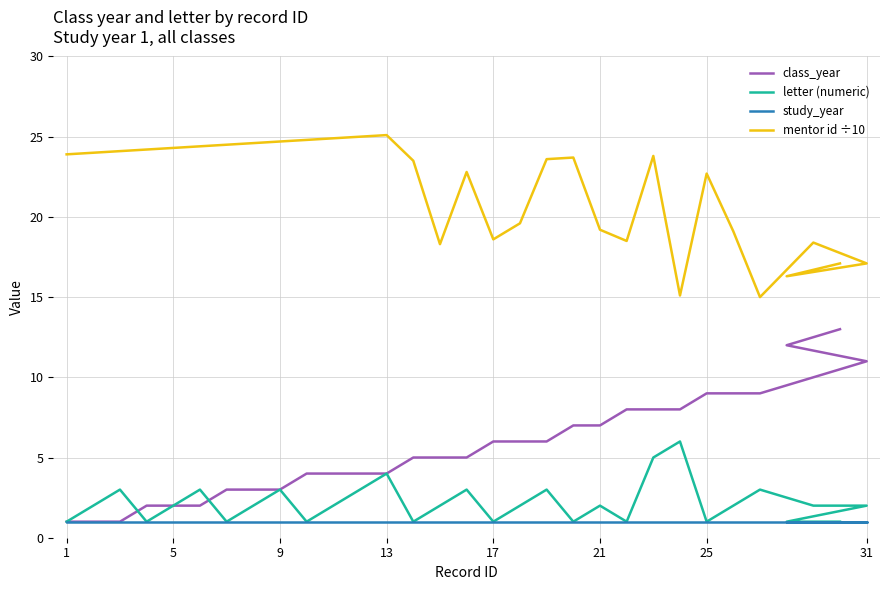

Is it true that letter (numeric) equals 4.3 at 9?

False